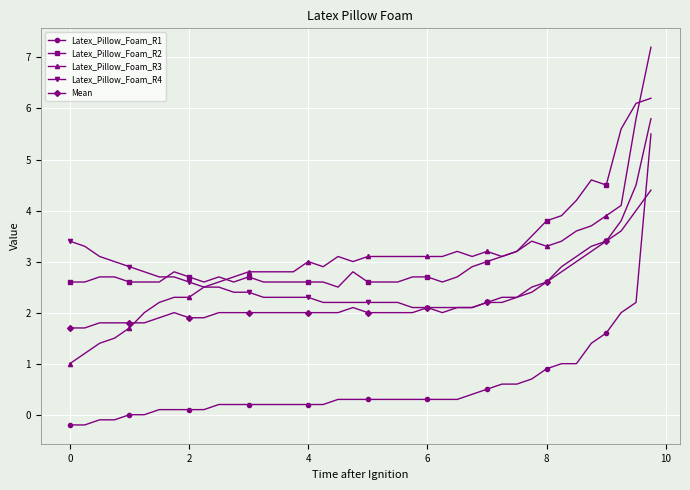

True or false: Latex_Pillow_Foam_R2 has more than 1 interior local peaks.

True